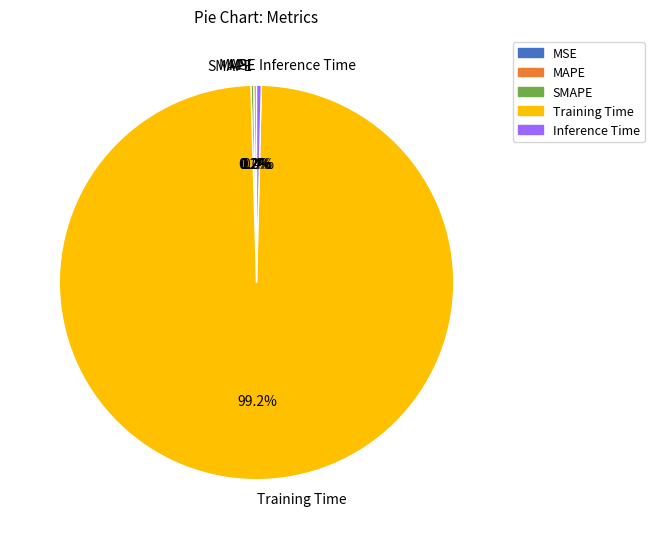

What percentage is NOT represented by Training Time?

0.8%